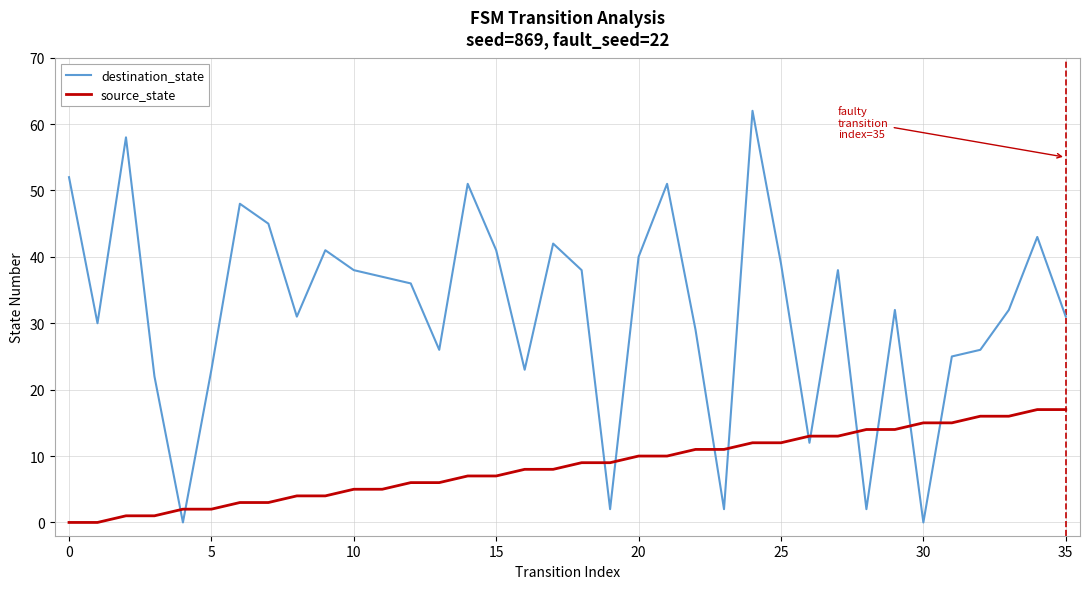

At how many categories does at least one series exceed 21?

30